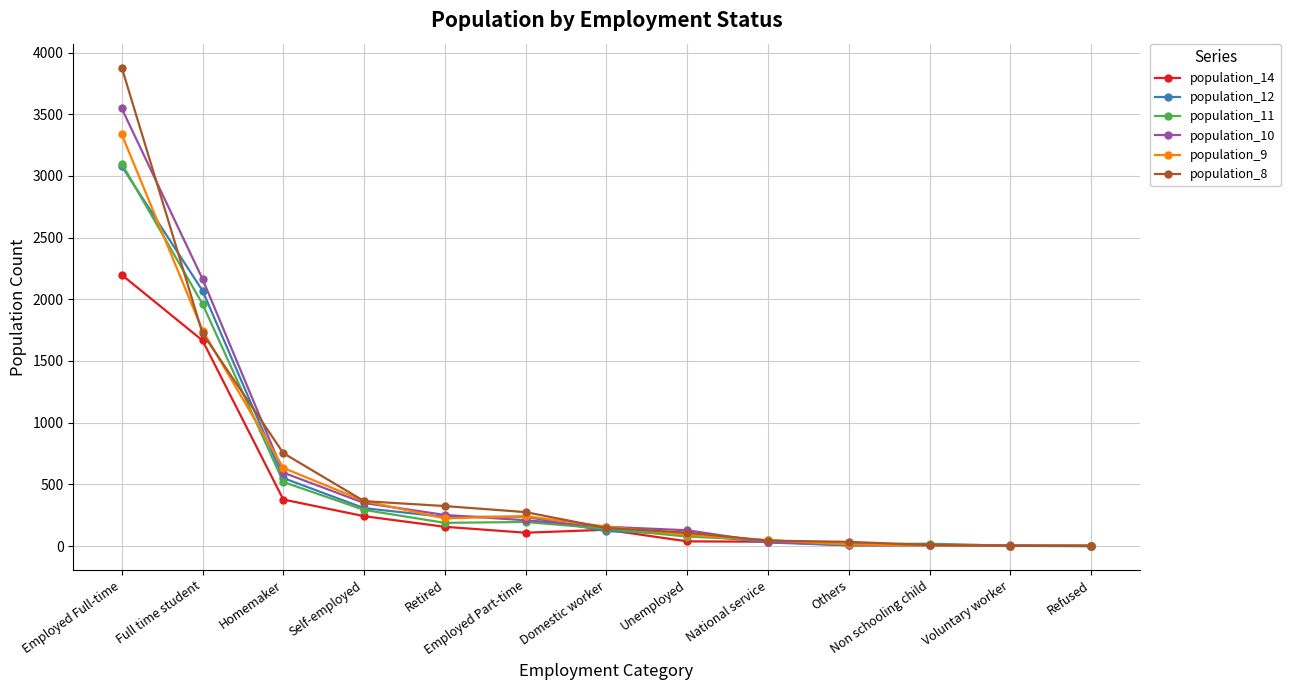

What is the sum of the population_14 values at Homemaker and Employed Part-time?

485